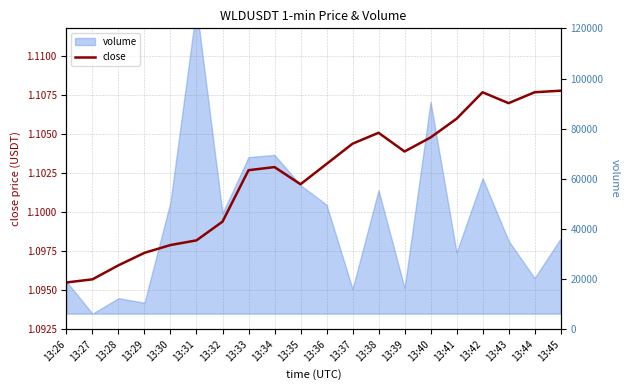

True or false: volume_right and close cross at least once.

False